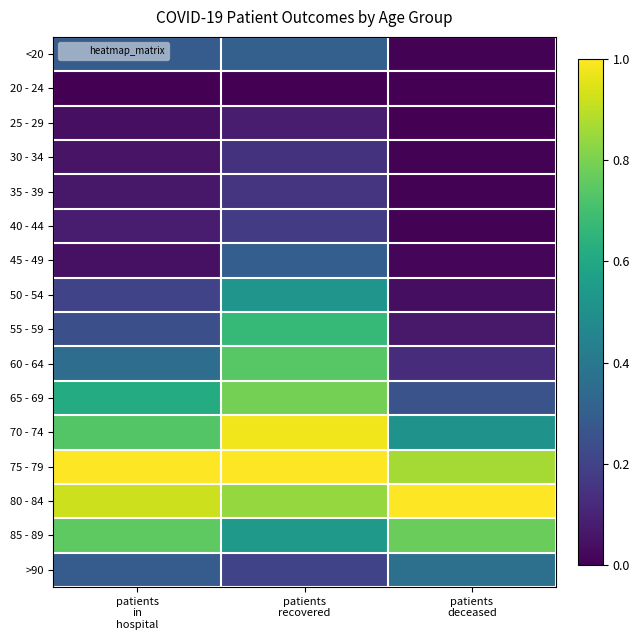

At how many categories does at least one series exceed 0?

3